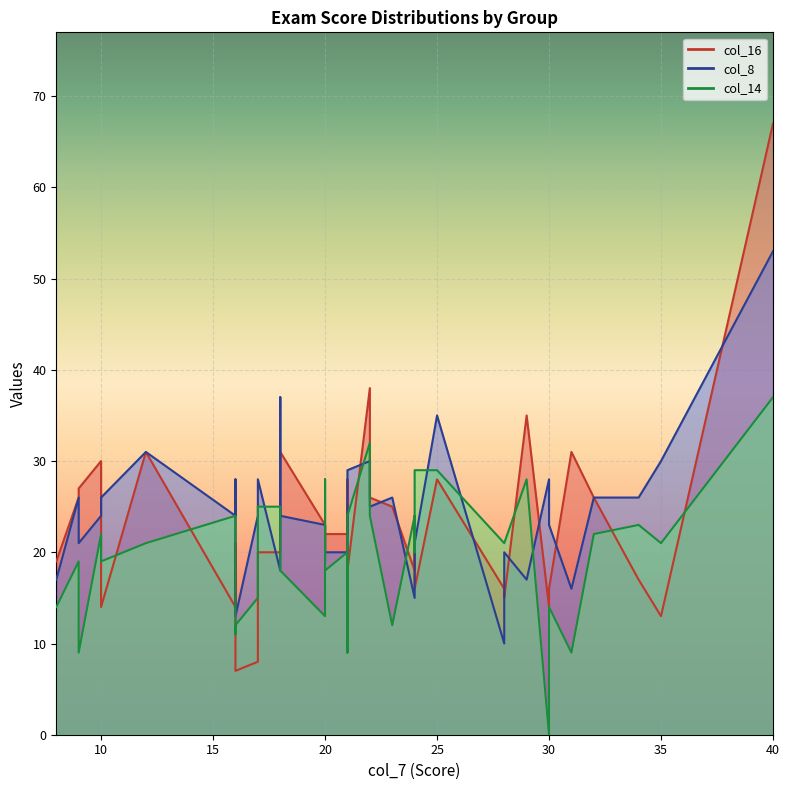

What is the difference between the maximum and minimum values in the col_16 series?

60